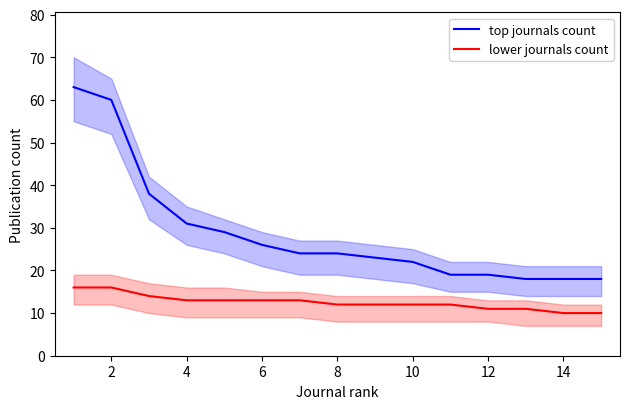

What are all the series names shown in the legend?

top journals count, lower journals count